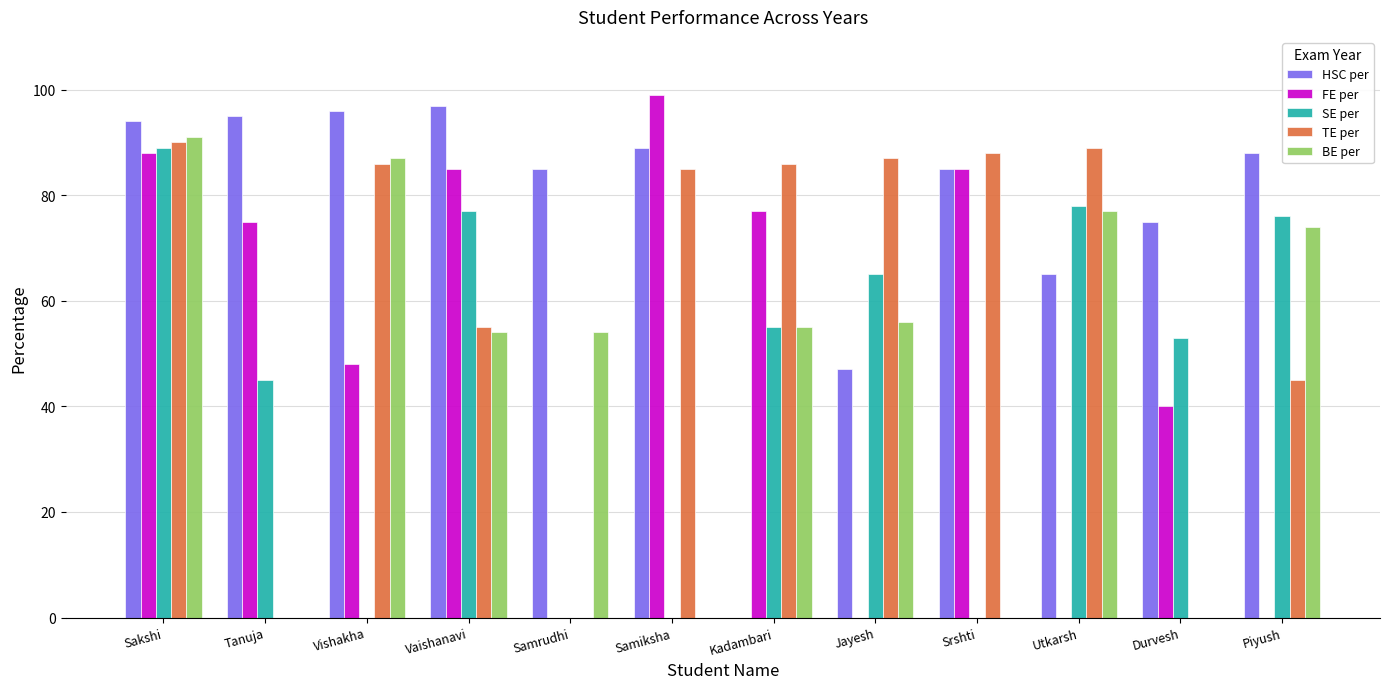

Between Sakshi and Samrudhi, which series saw the biggest shift?

TE per